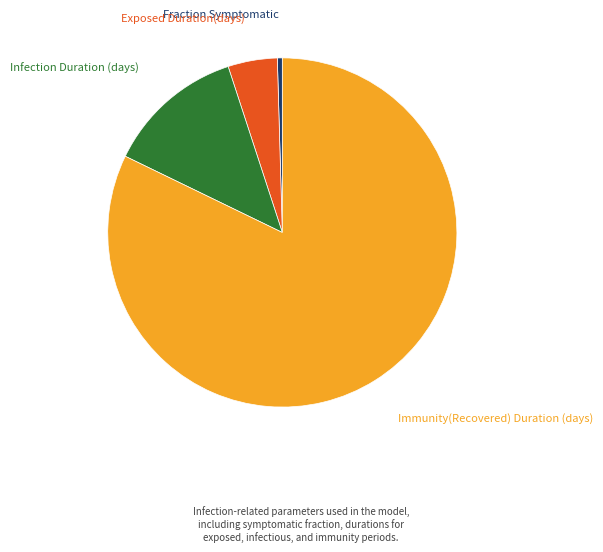

Is it true that Exposed Duration(days) is 5% of the pie?

True